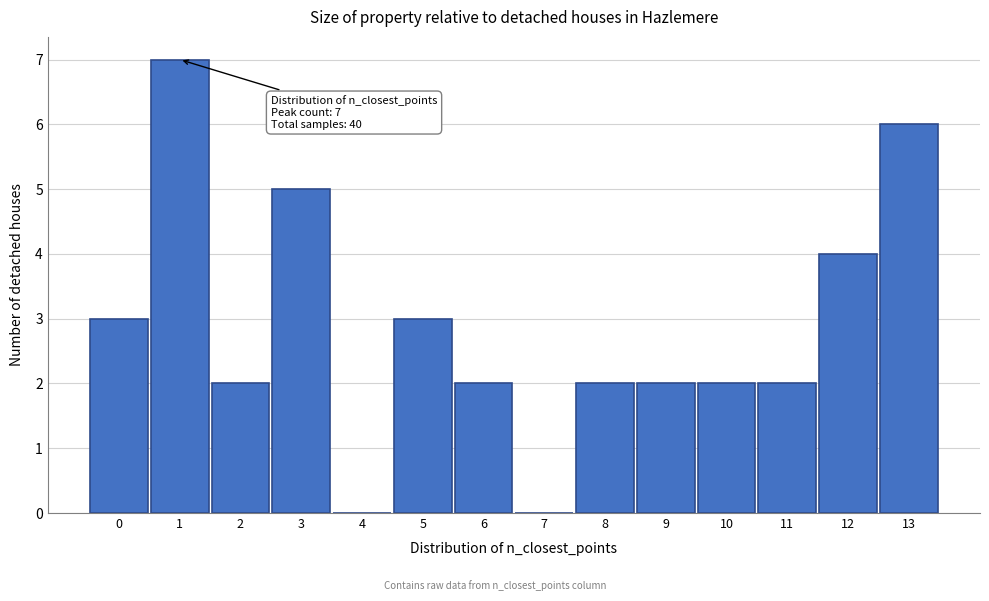

Reading right to left, transcribe all the data shown in this chart.

13=6	12=4	11=2	10=2	9=2	8=2	7=0	6=2	5=3	4=0	3=5	2=2	1=7	0=3